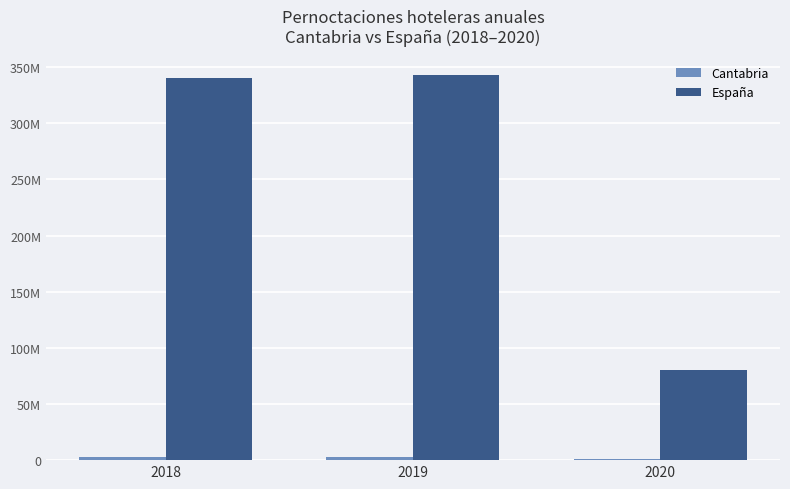

At how many categories does at least one series exceed 3408219?

3